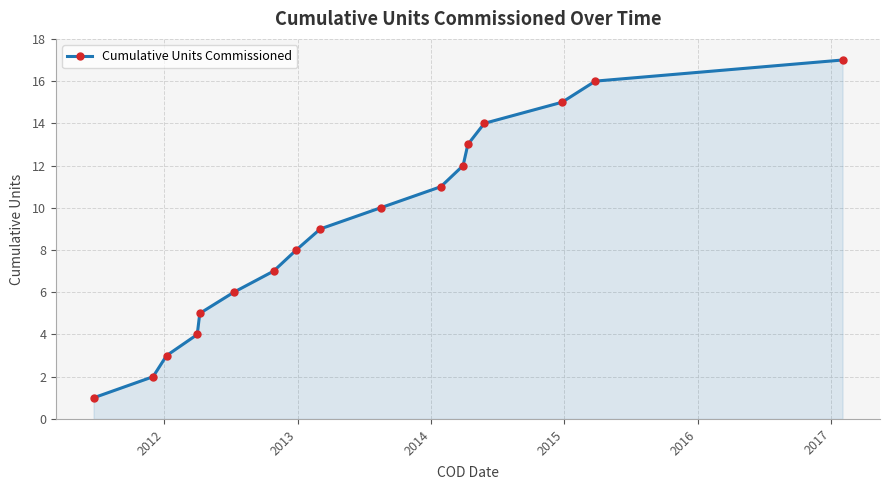

What is the maximum value shown in the chart?

17